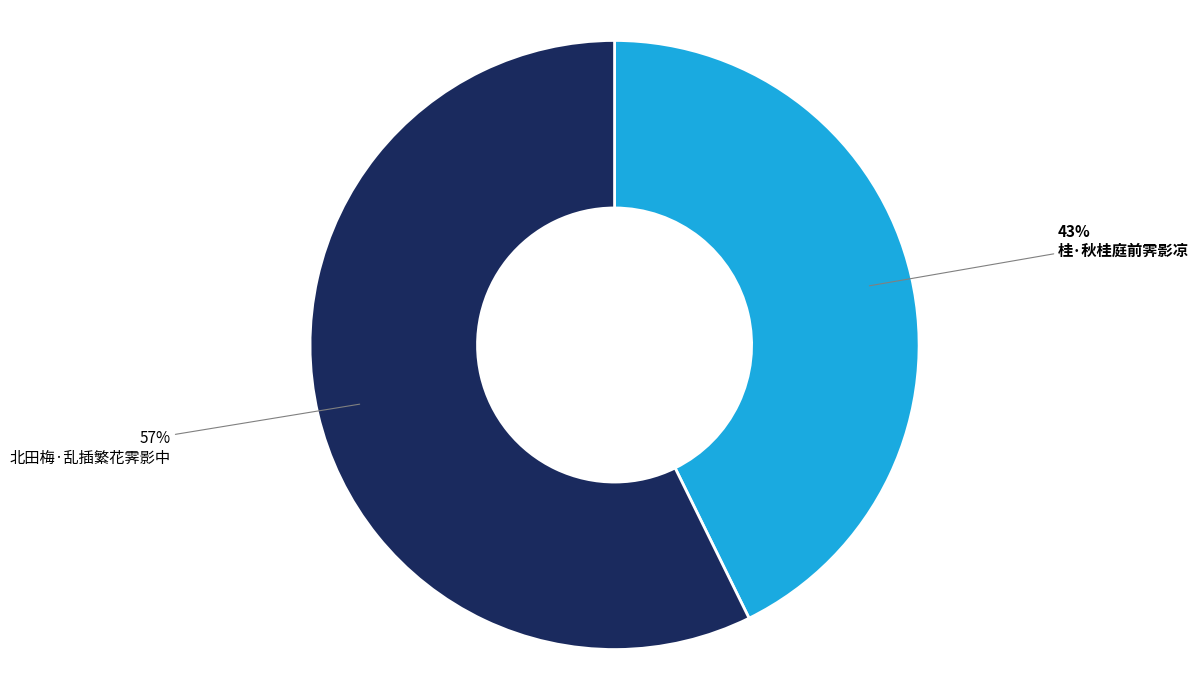

To the nearest percent, what is the average slice percentage?

50%